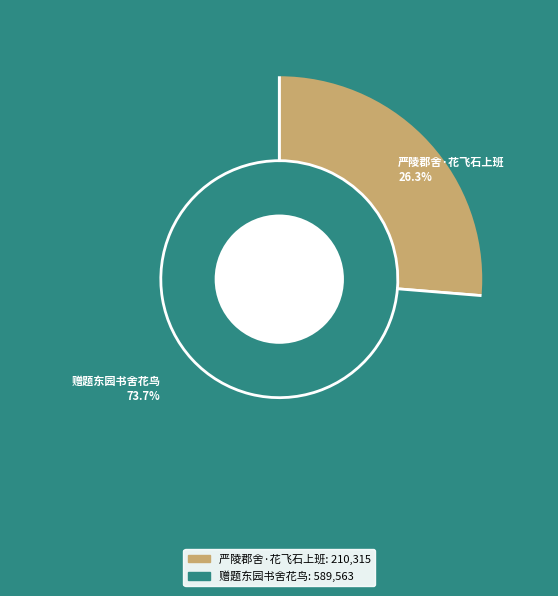

What percentage is the 赠题东园书舍花鸟 slice, to the nearest percent?

74%